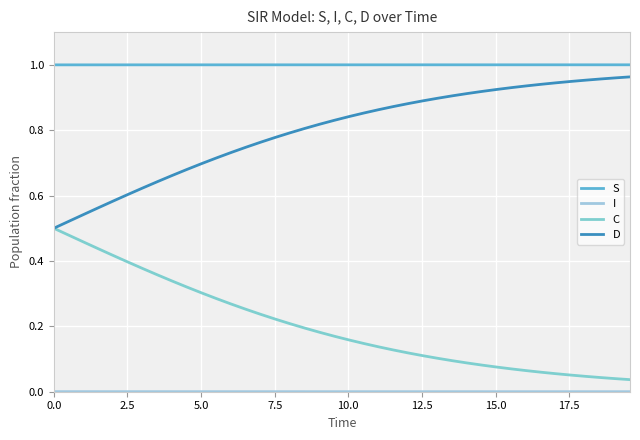

True or false: D and S cross at least once.

False